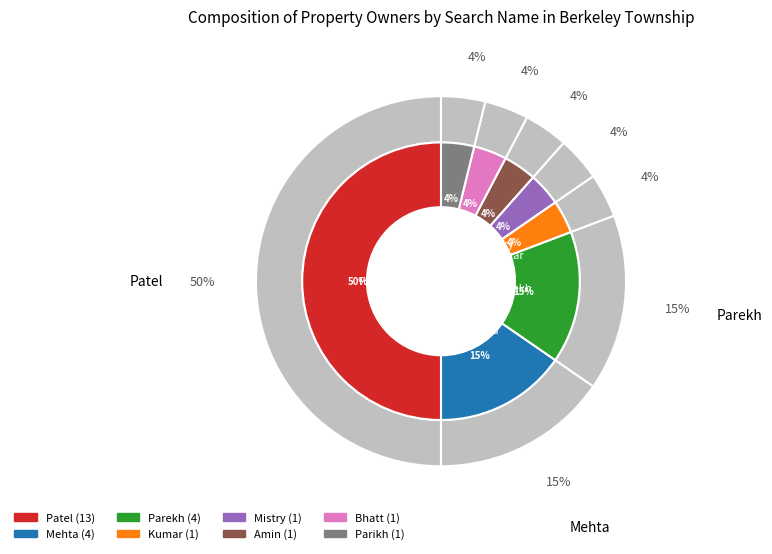

What percentage do Kumar and Parikh together represent?

7.7%